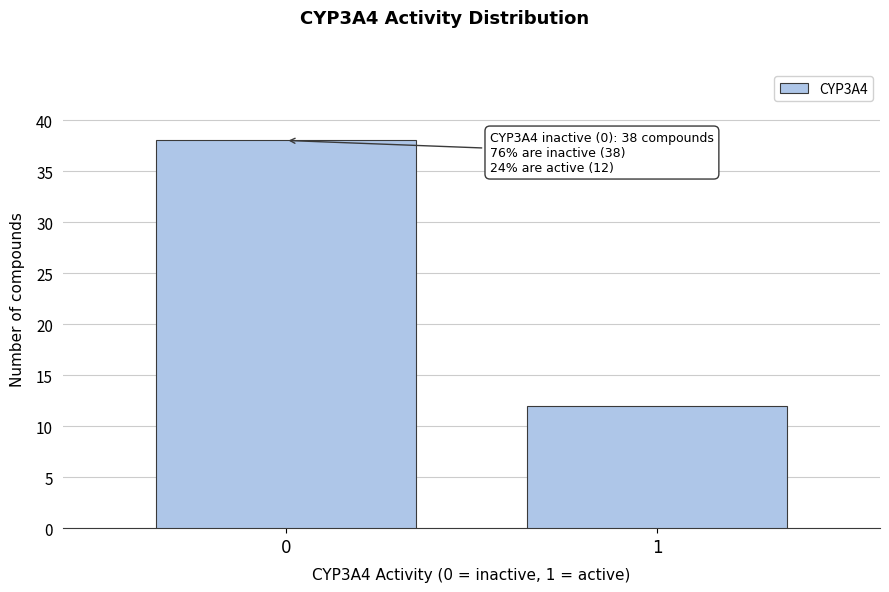

Reading left to right, extract all data points from this chart.

0=38	1=12